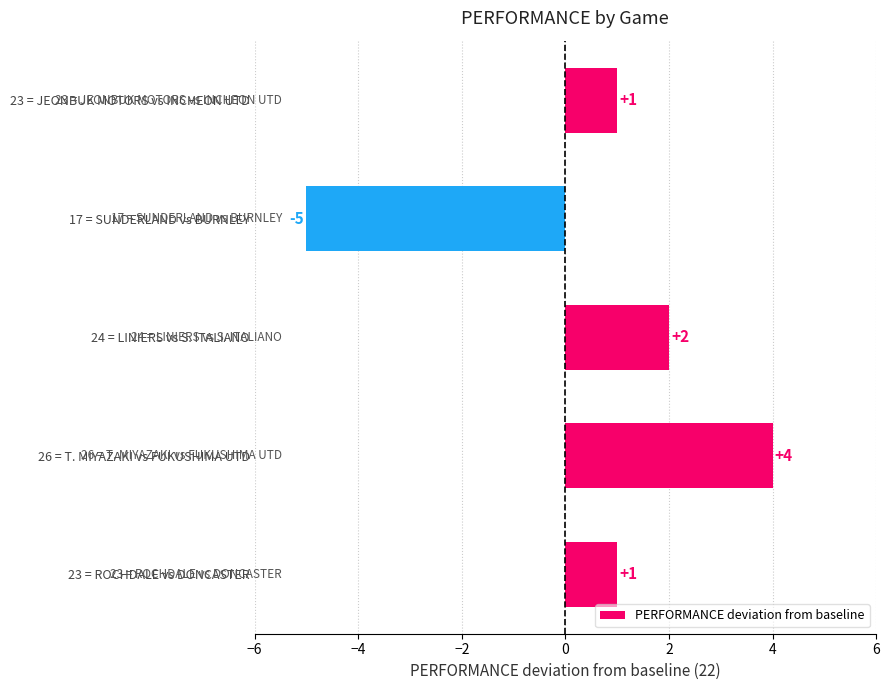

How many values are between 1 and 2?

3